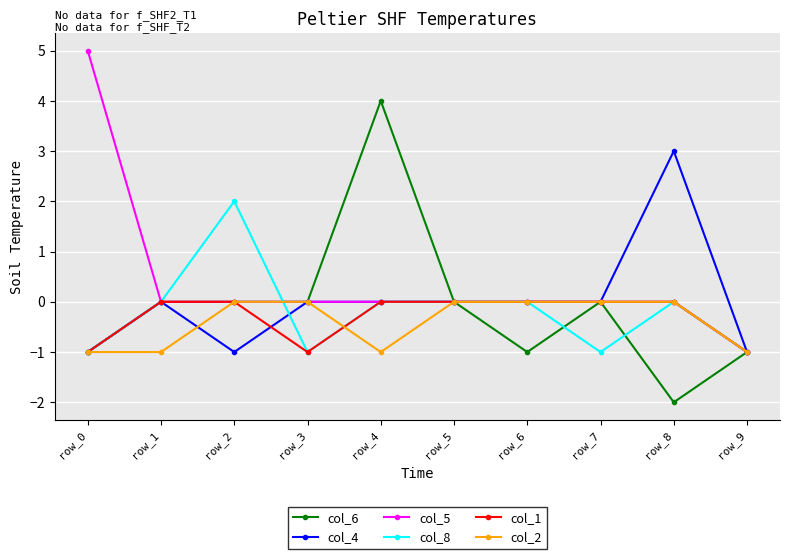

How many col_8 values are between -1 and 0?

9